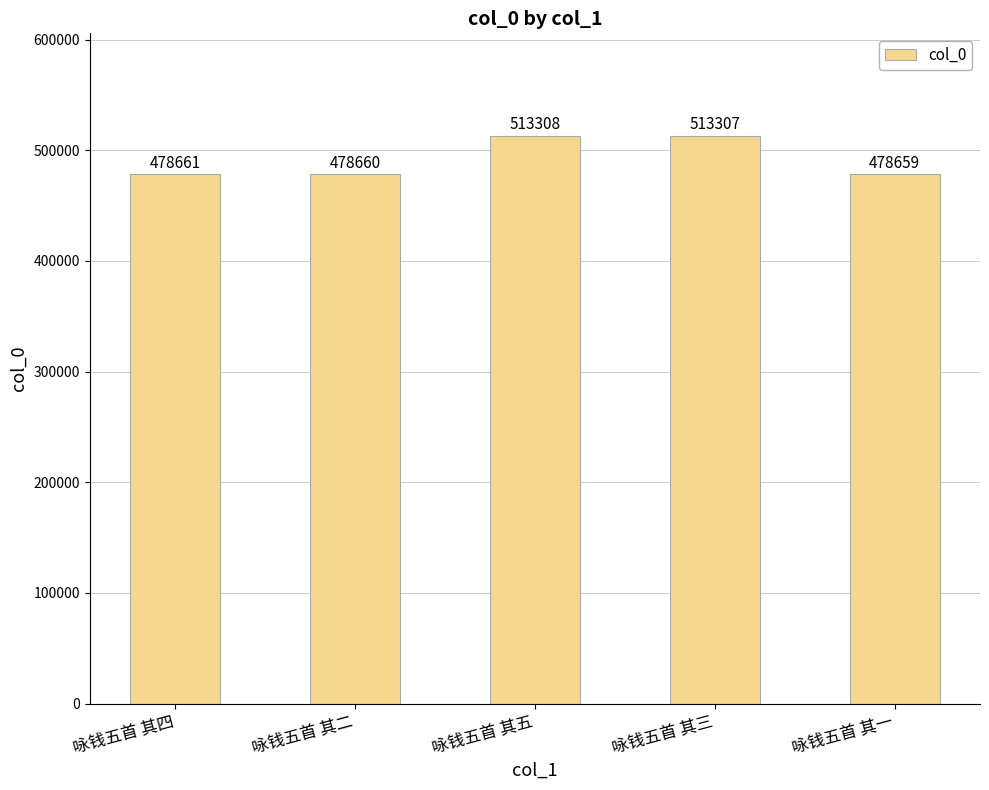

Reading left to right, list all the values displayed in this chart.

咏钱五首 其四=478661	咏钱五首 其二=478660	咏钱五首 其五=513308	咏钱五首 其三=513307	咏钱五首 其一=478659